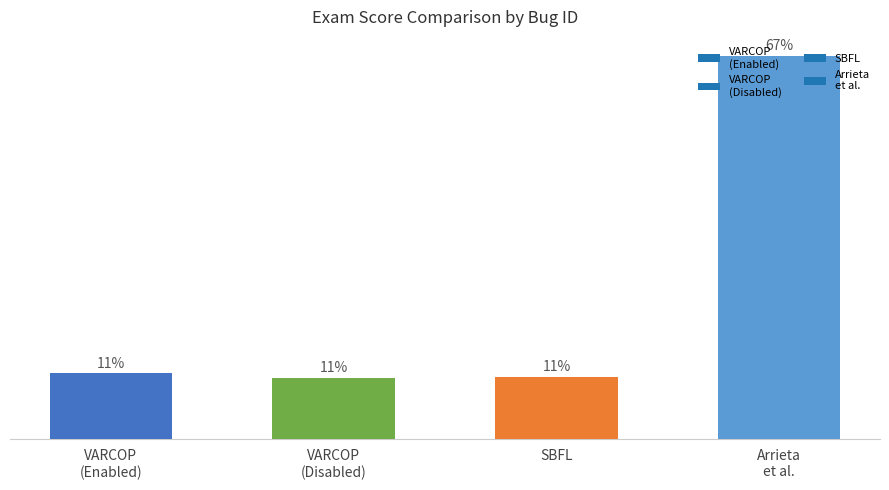

Are the bars horizontal?

No